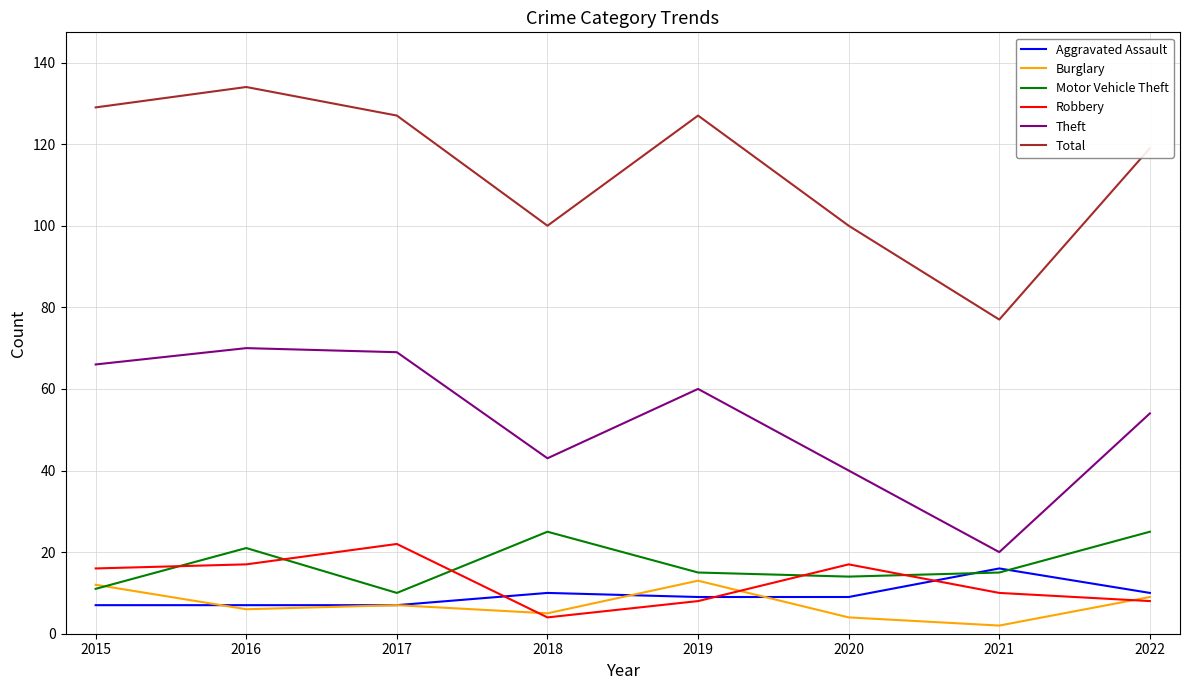

Where is the first local minimum for Theft?

2018